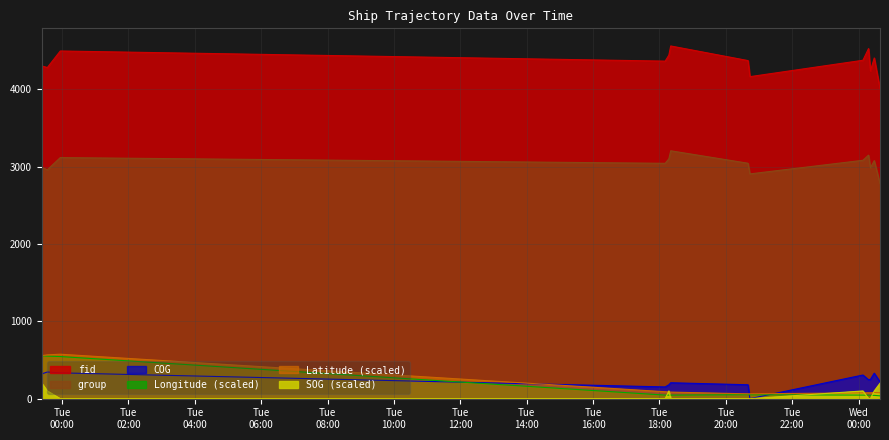

What is the label of the 3rd point from the right?

2024-04-17 00:21:20